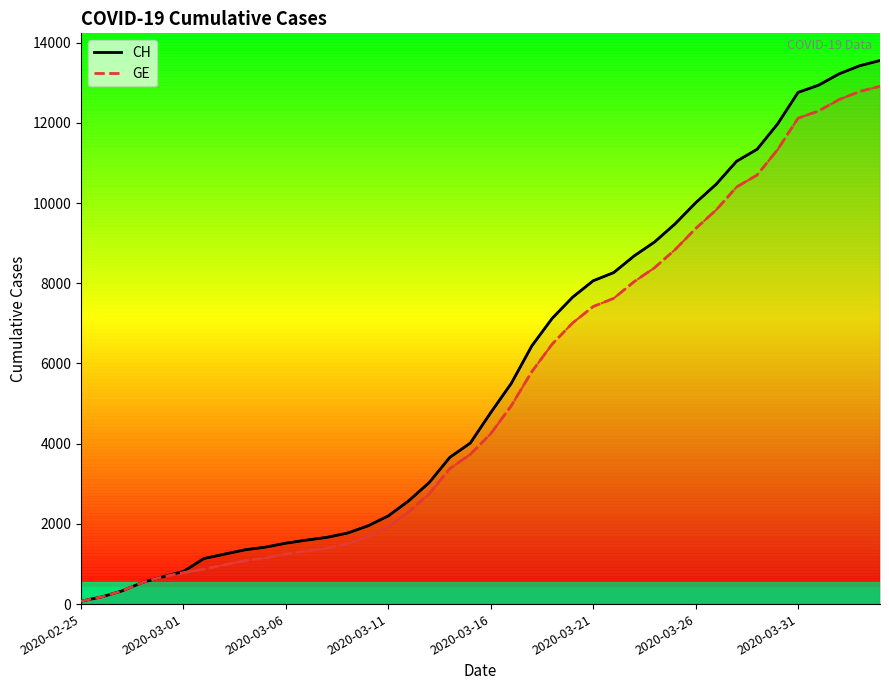

True or false: GE and CH intersect in this chart.

False